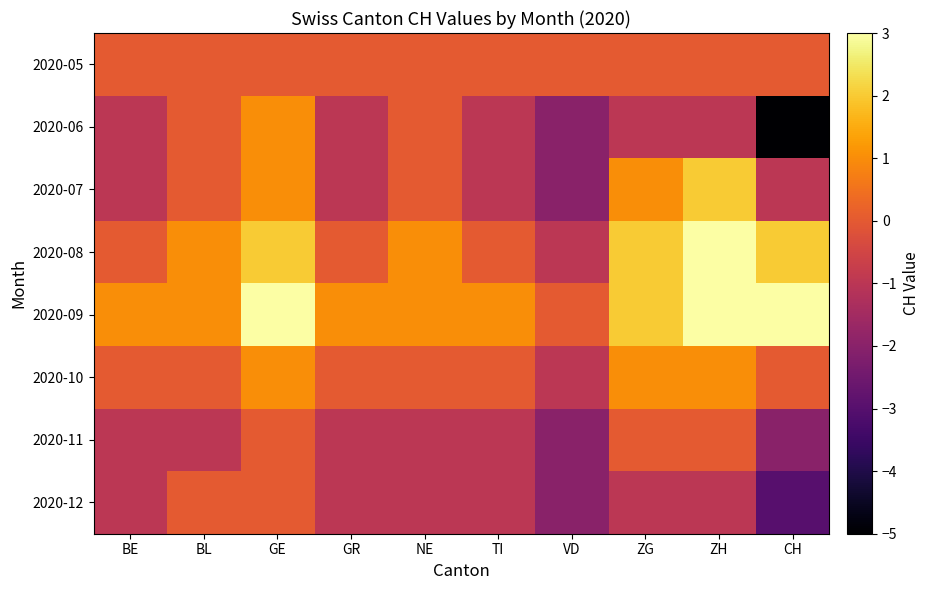

Reading right to left, extract all data points from this chart.

2020-05: CH=0	ZH=0	ZG=0	VD=0	TI=0	NE=0	GR=0	GE=0	BL=0	BE=0
2020-06: CH=-5	ZH=-1	ZG=-1	VD=-2	TI=-1	NE=0	GR=-1	GE=1	BL=0	BE=-1
2020-07: CH=-1	ZH=2	ZG=1	VD=-2	TI=-1	NE=0	GR=-1	GE=1	BL=0	BE=-1
2020-08: CH=2	ZH=3	ZG=2	VD=-1	TI=0	NE=1	GR=0	GE=2	BL=1	BE=0
2020-09: CH=3	ZH=3	ZG=2	VD=0	TI=1	NE=1	GR=1	GE=3	BL=1	BE=1
2020-10: CH=0	ZH=1	ZG=1	VD=-1	TI=0	NE=0	GR=0	GE=1	BL=0	BE=0
2020-11: CH=-2	ZH=0	ZG=0	VD=-2	TI=-1	NE=-1	GR=-1	GE=0	BL=-1	BE=-1
2020-12: CH=-3	ZH=-1	ZG=-1	VD=-2	TI=-1	NE=-1	GR=-1	GE=0	BL=0	BE=-1